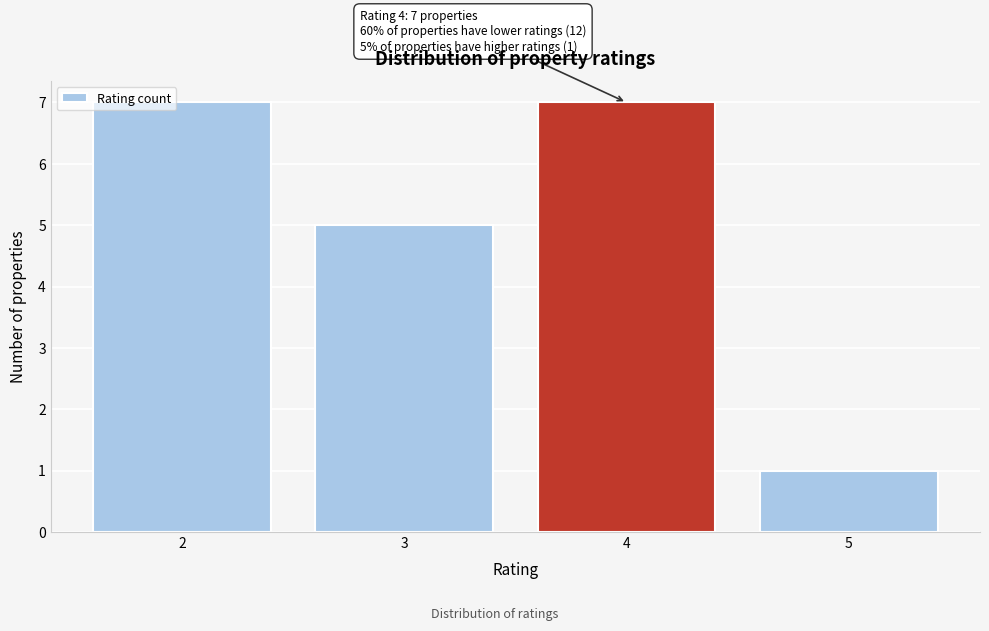

Reading right to left, transcribe all the data shown in this chart.

1	7	5	7